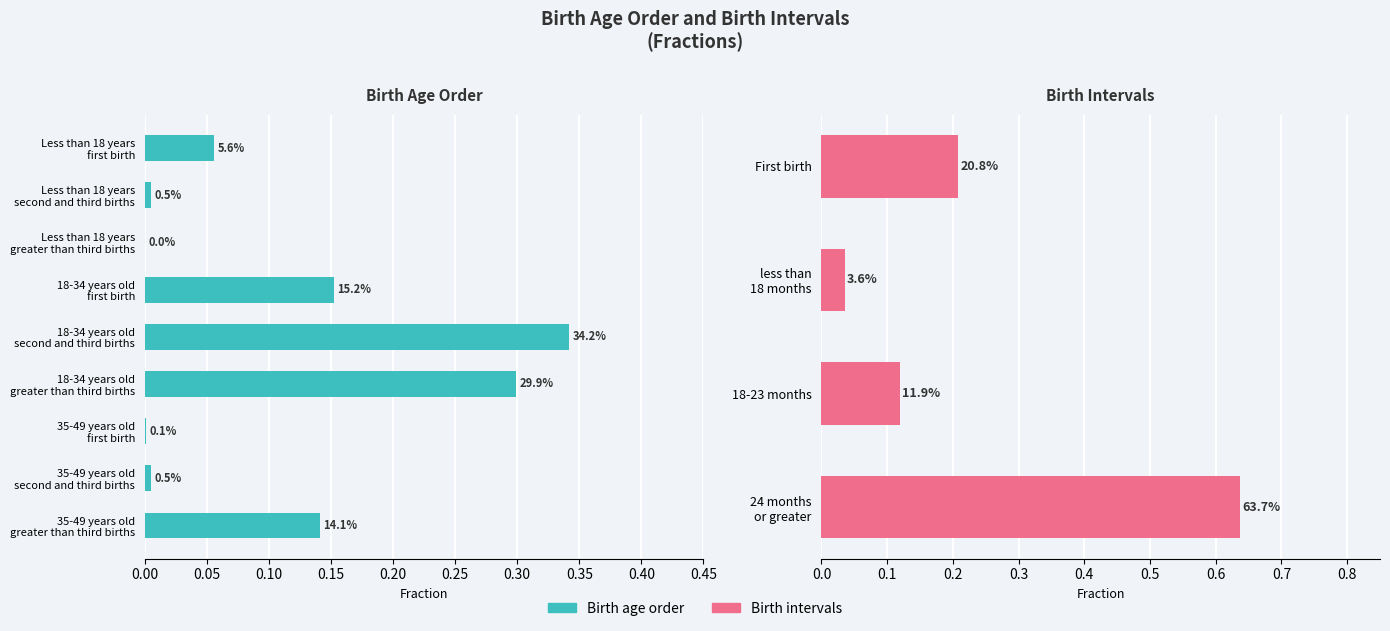

What is the value of the 4th bar from the left?

0.2